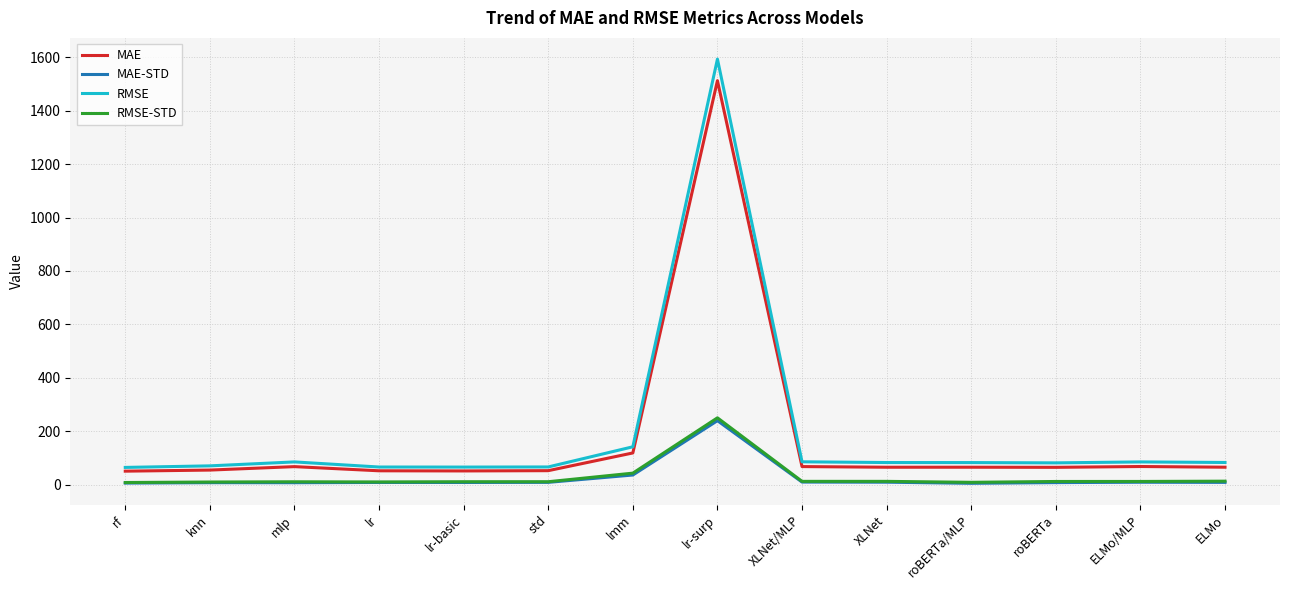

Is it true that RMSE-STD equals 9.6 at knn?

True